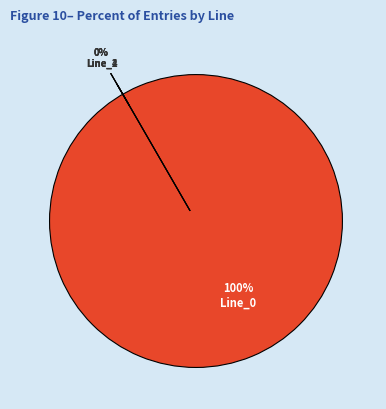

Count the number of slices in the pie.

4